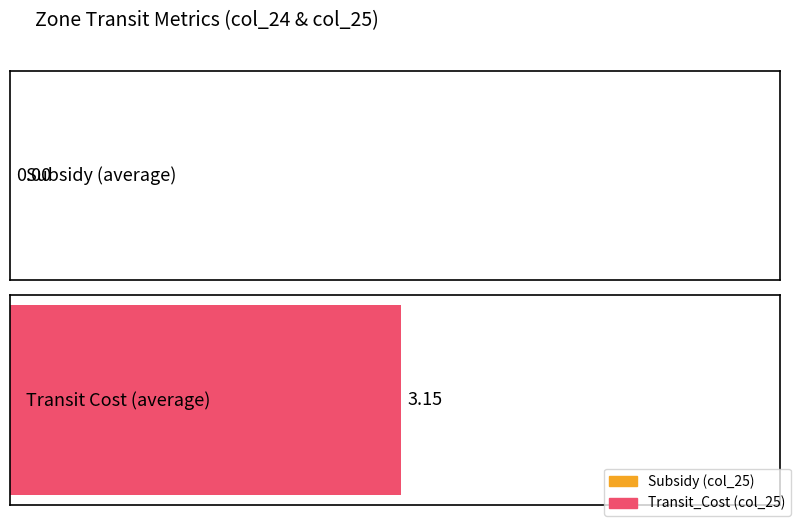

What are all the series names shown in the legend?

Subsidy, Transit_Cost